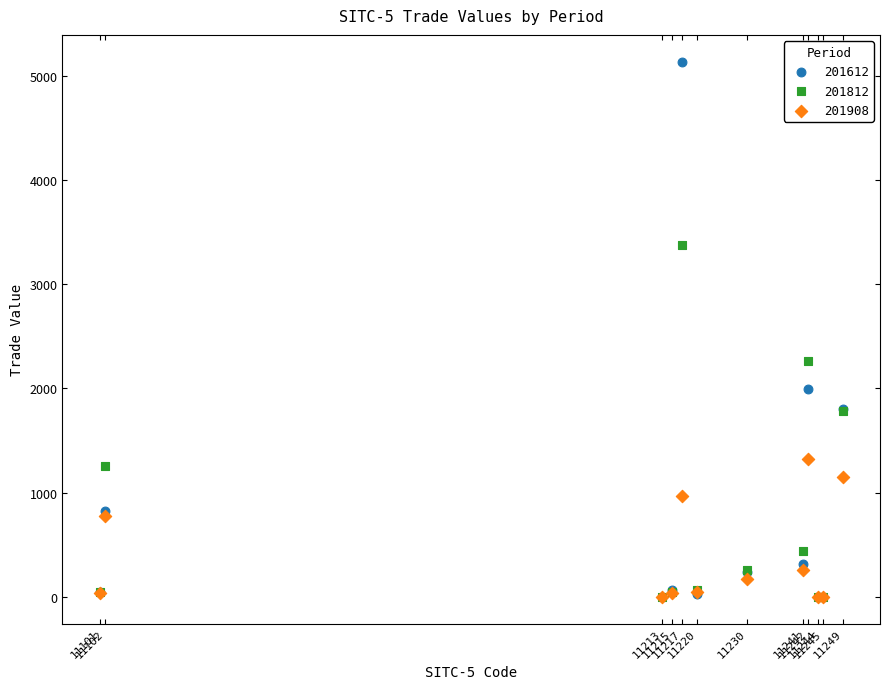

Across all series, what Y value is closest to 2566?

2258.4